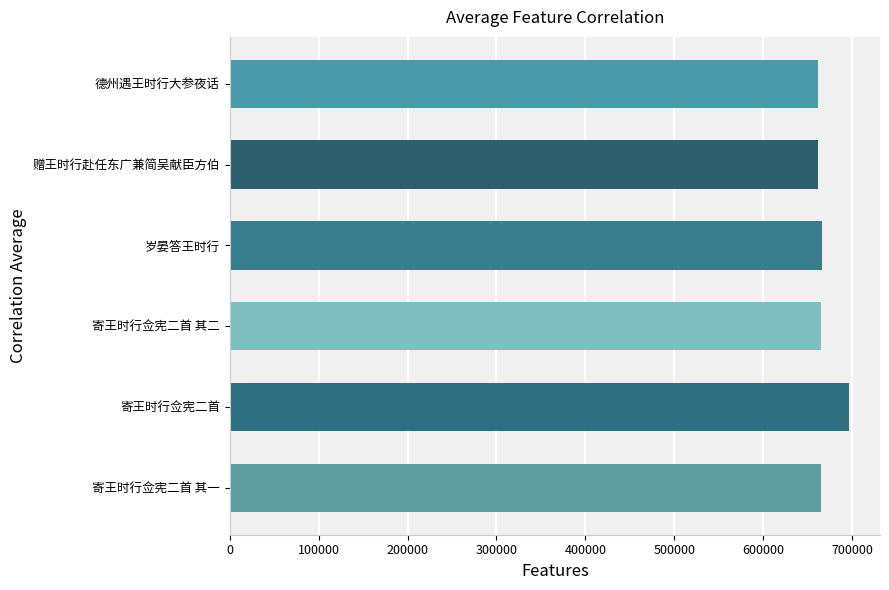

What value does the data have at 赠王时行赴任东广兼简吴献臣方伯?

662070